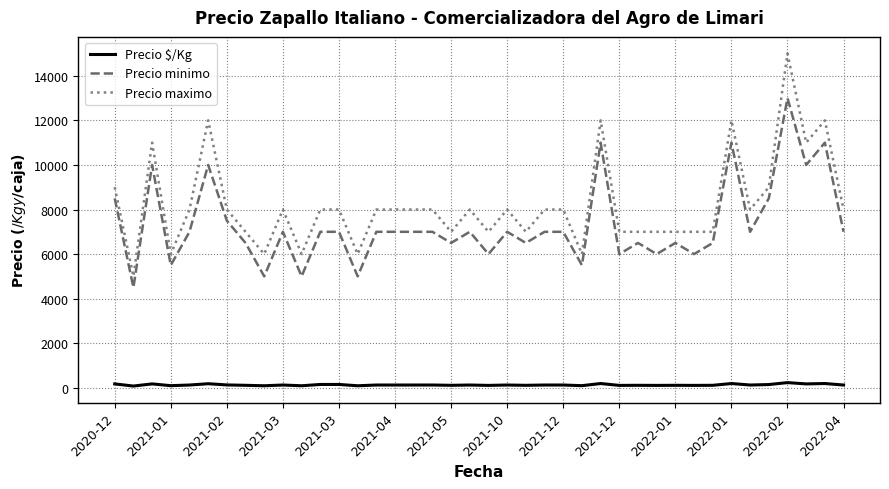

True or false: Precio $/Kg and Precio minimo cross at least once.

False